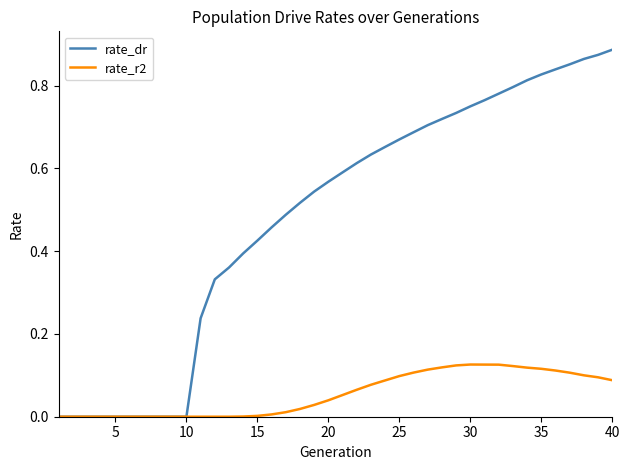

Rank the series by their maximum value, from highest to lowest.

rate_dr, rate_r2